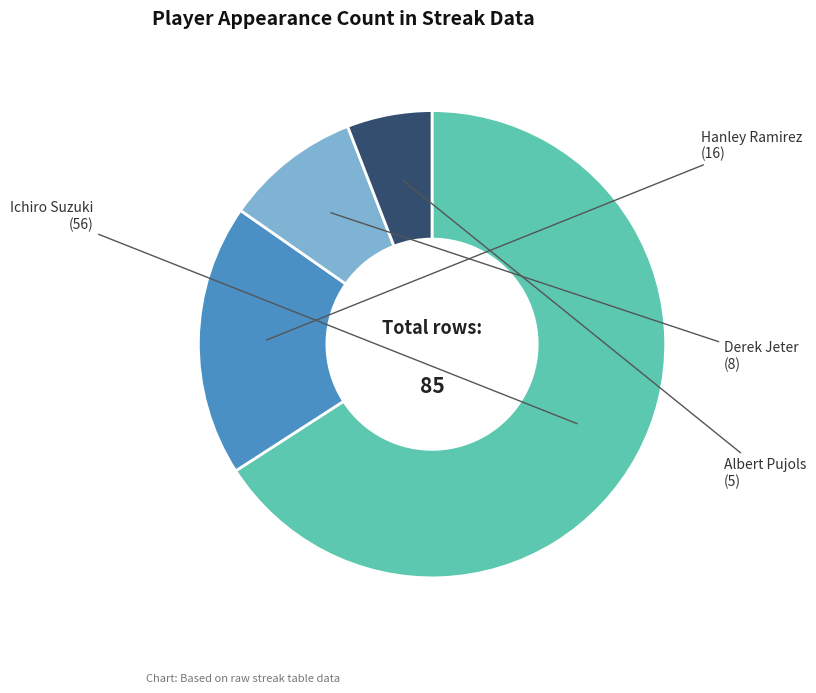

How many segments does this pie chart have?

4